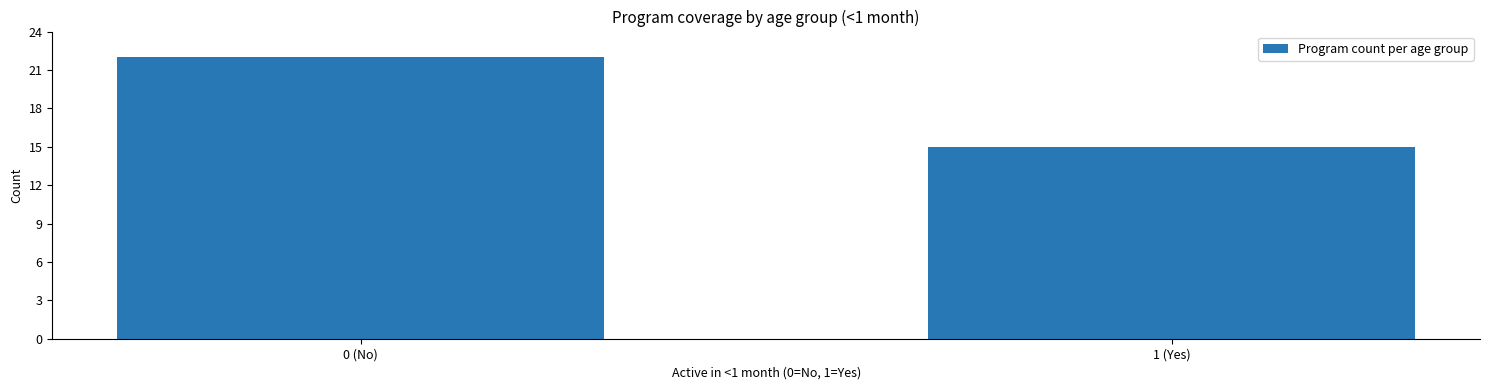

Reading left to right, extract all data points from this chart.

0 (No)=22	1 (Yes)=15